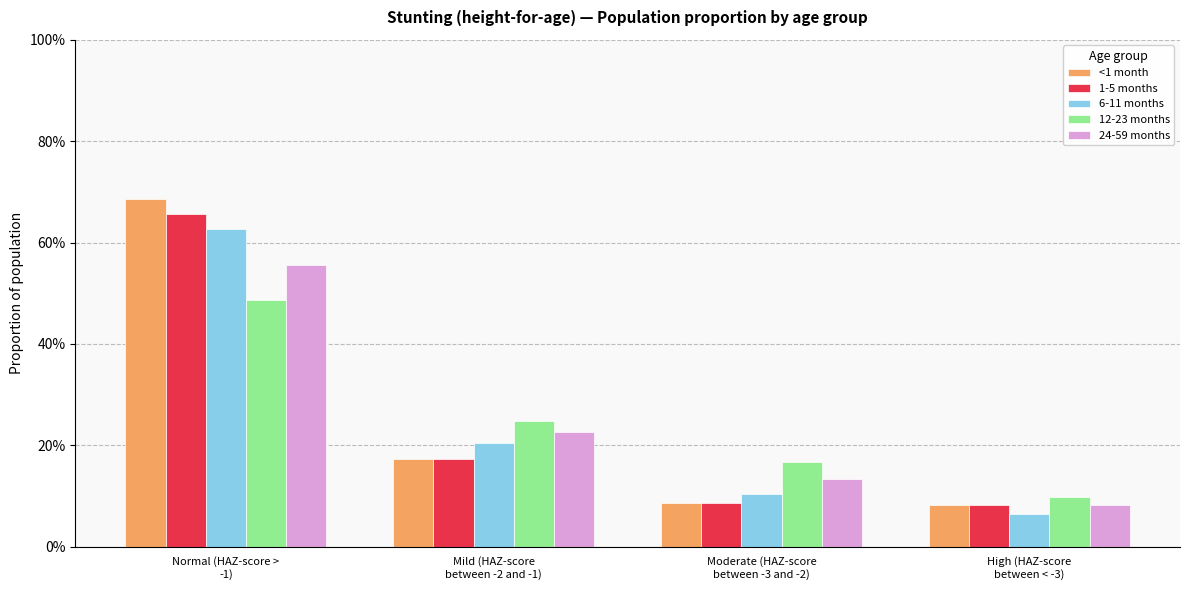

Which series has the widest spread of values?

<1 month